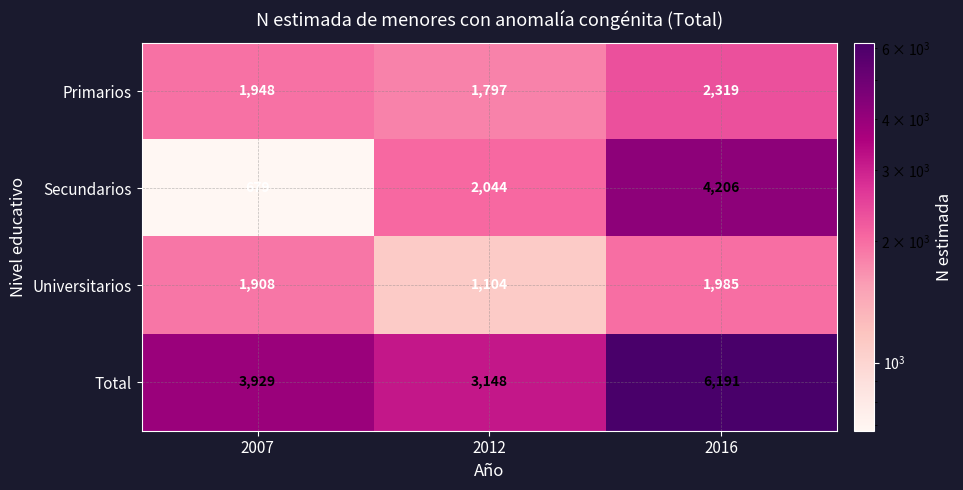

Which series has the largest range (max minus min)?

Secundarios